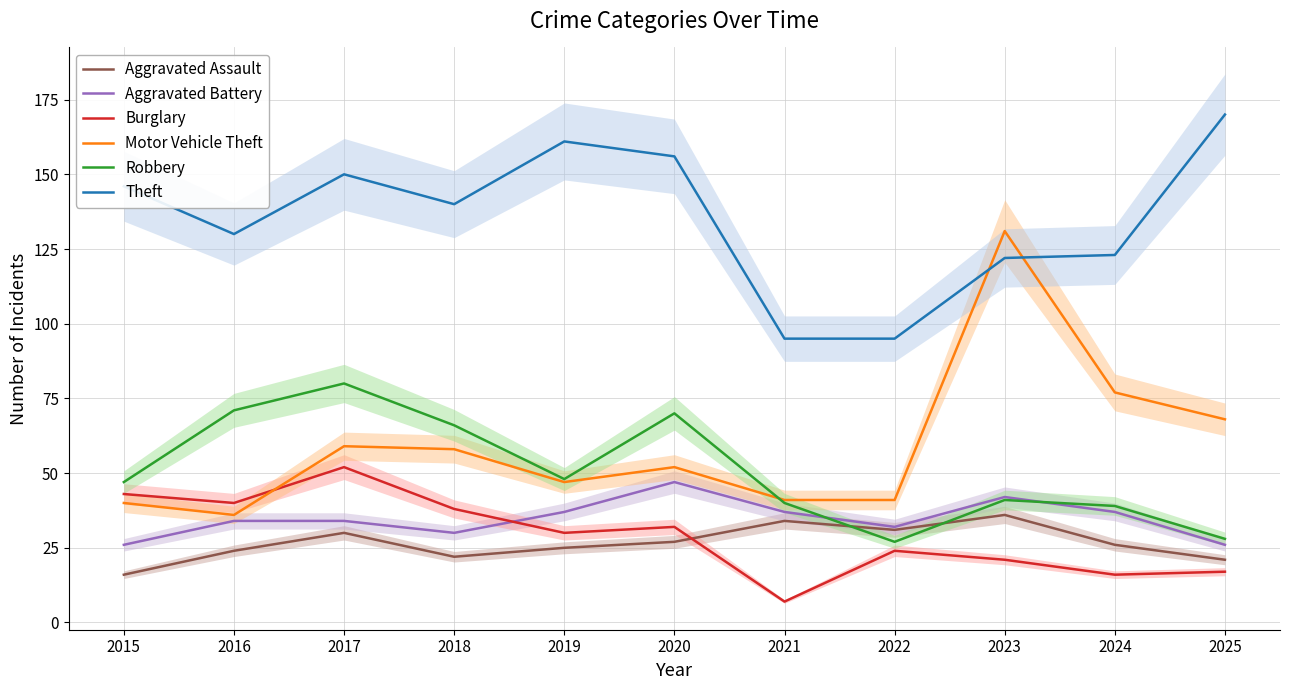

How many data points does each series have?

11